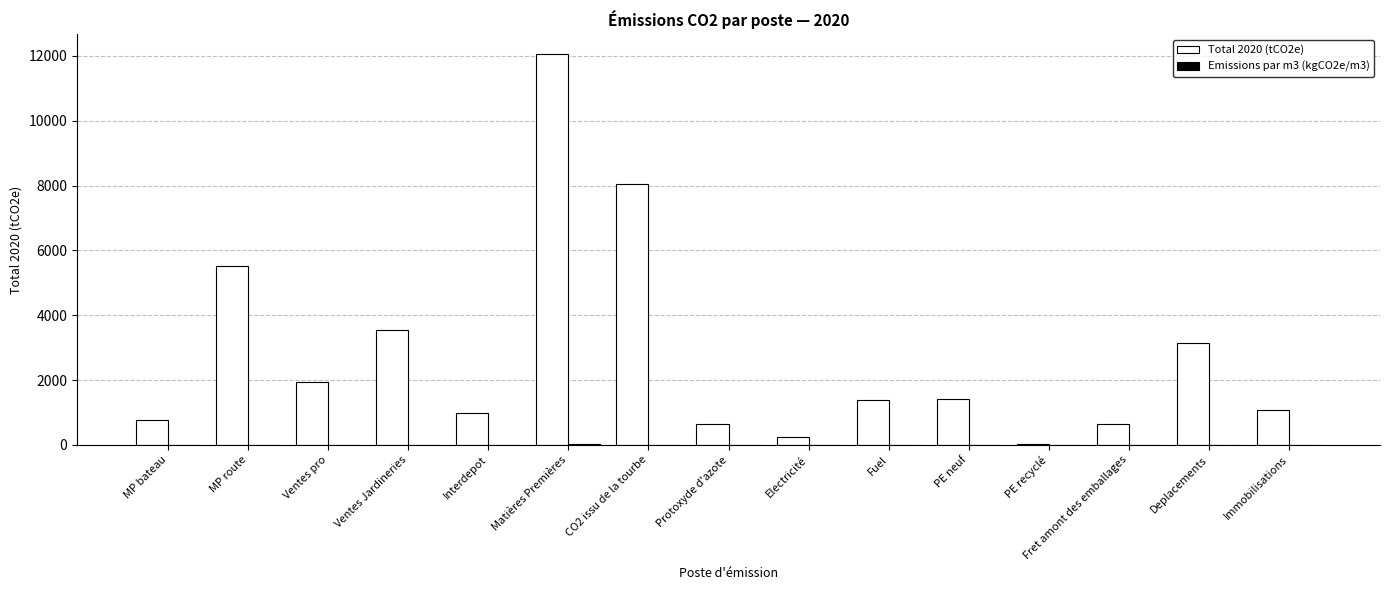

Does the chart contain stacked bars?

No